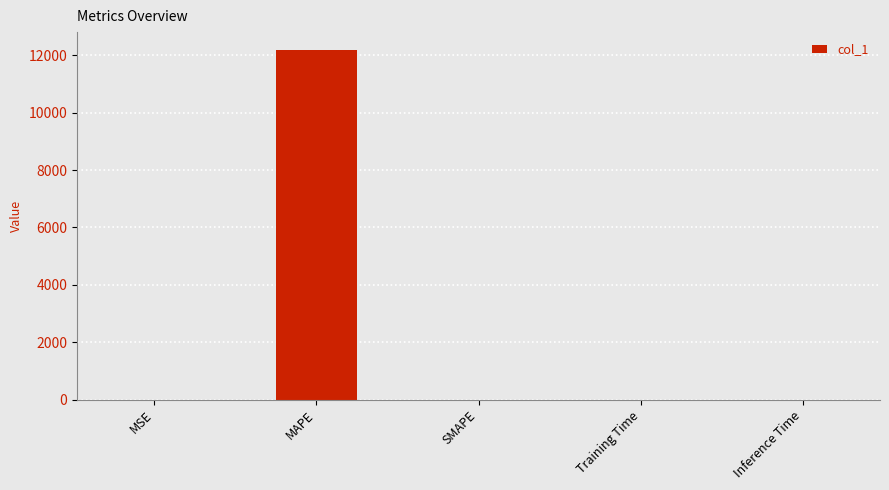

How many values exceed 0?

4